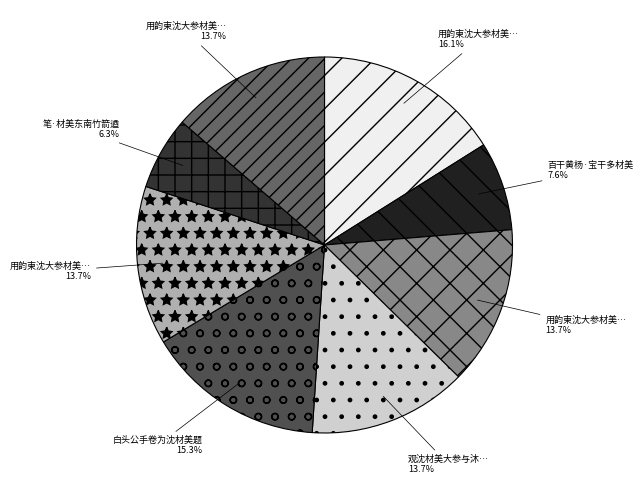

Is there any slice that represents more than half of the pie?

No